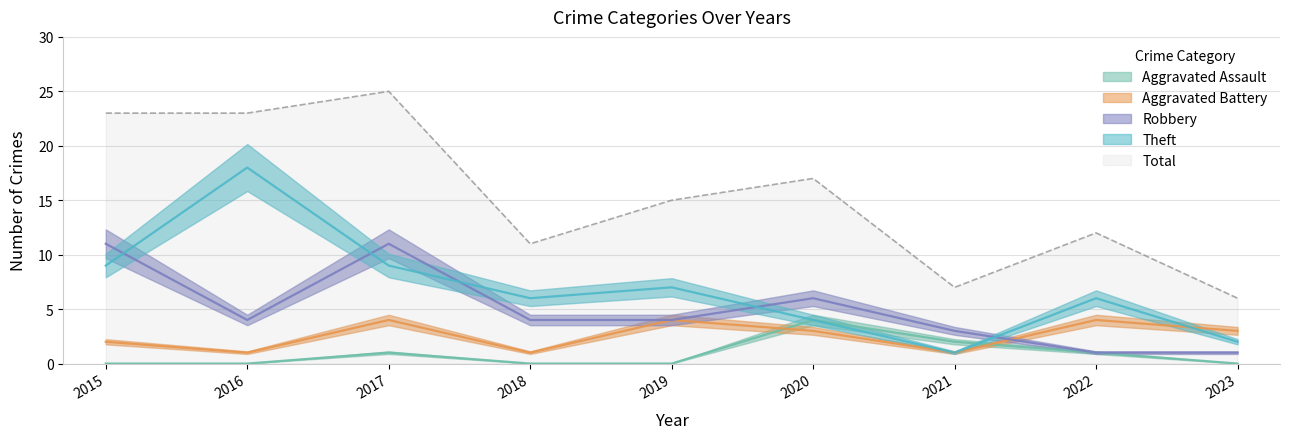

How many categories are shown in the chart?

9